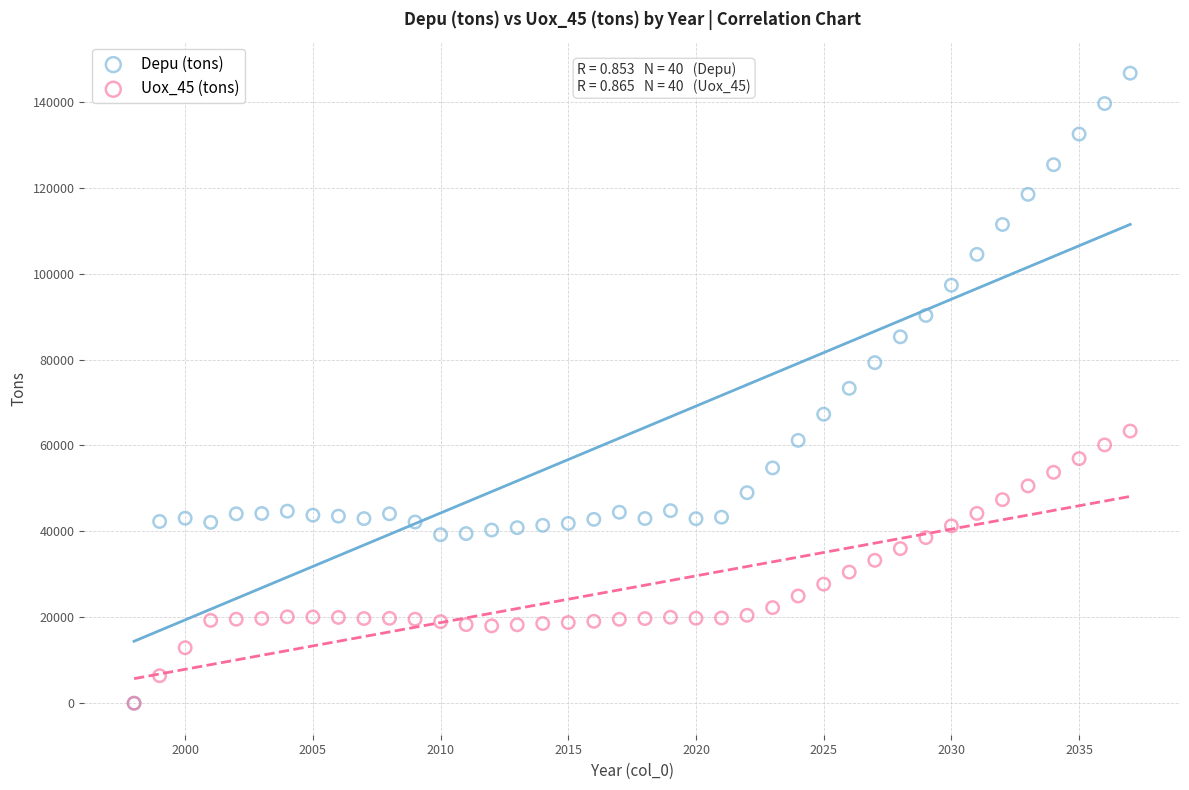

Which series has the largest Y range (max minus min)?

Depu (tons)